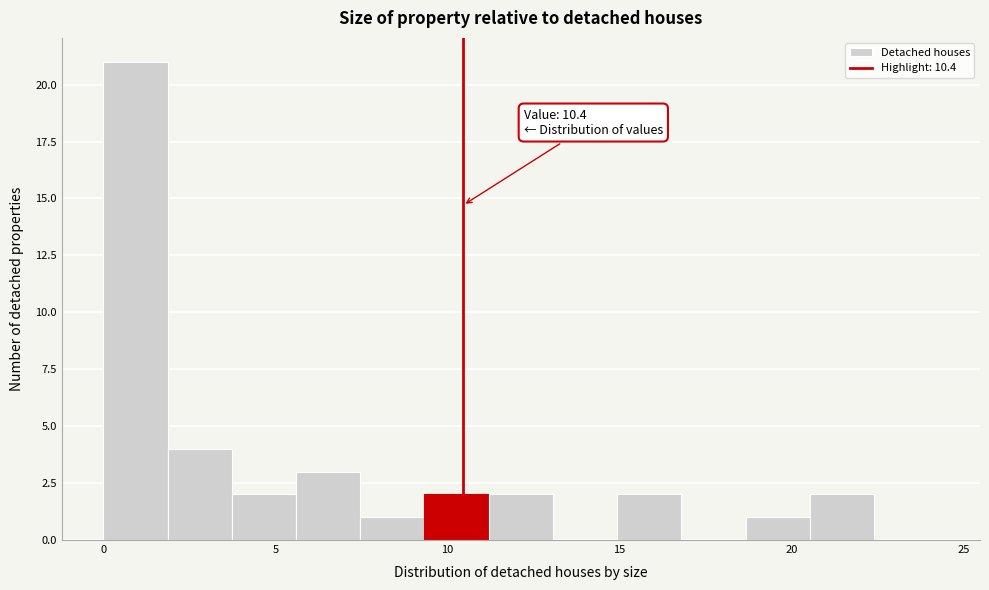

Around what value on the x-axis is the tallest bar? Give the approximate position of its centre, as read against the axis.

1.0